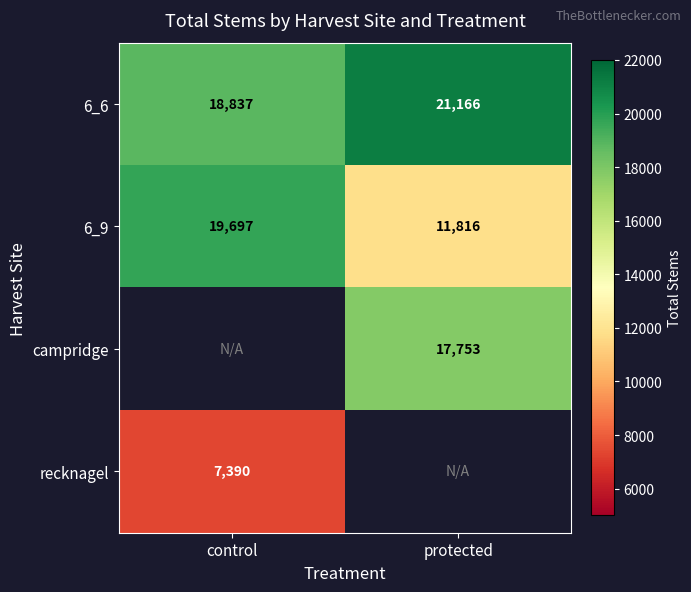

At which label does 6_6 reach its minimum?

control